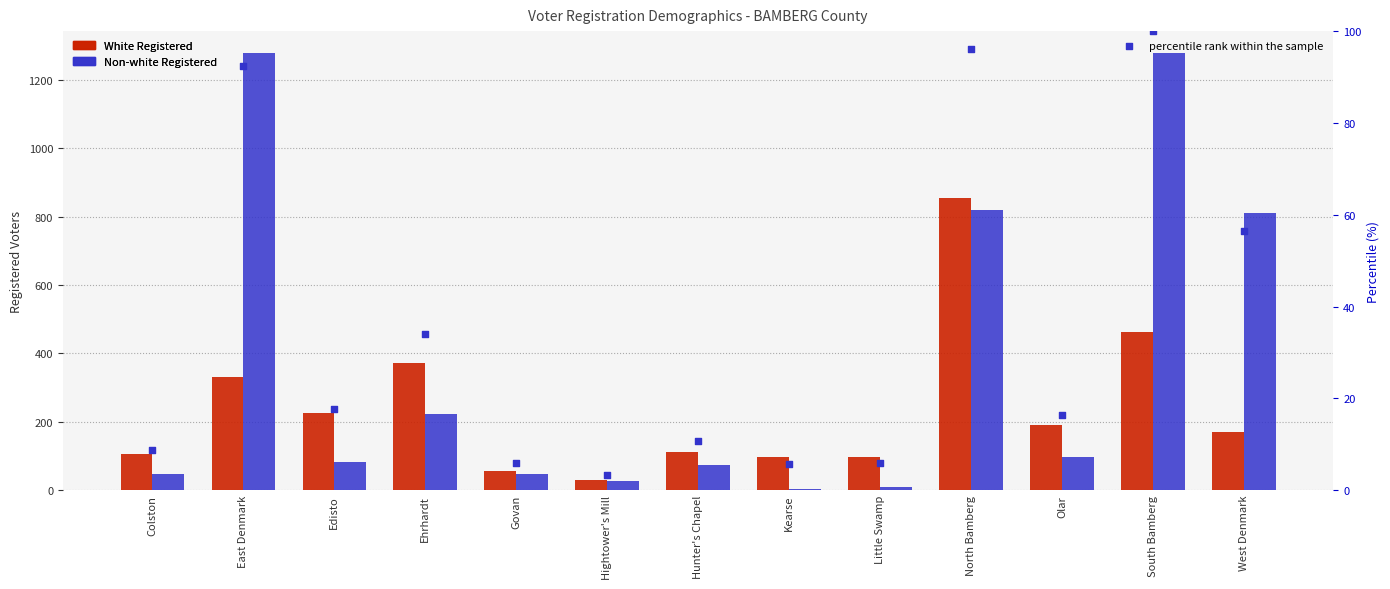

Is the value of percentile rank within the sample at South Bamberg greater than the value of White Registered at Colston?

No